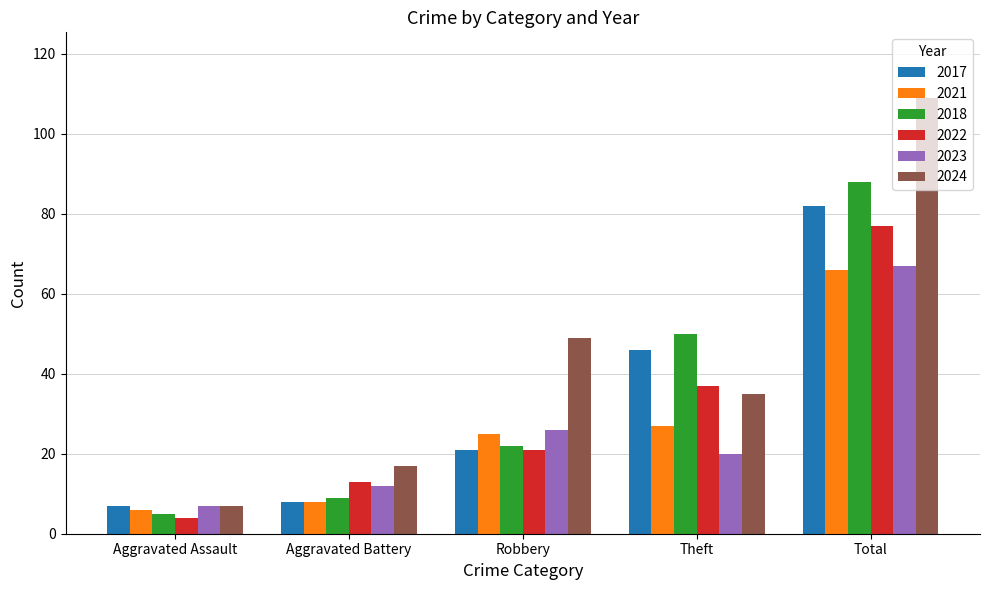

What is the total value across all series at Robbery?

164